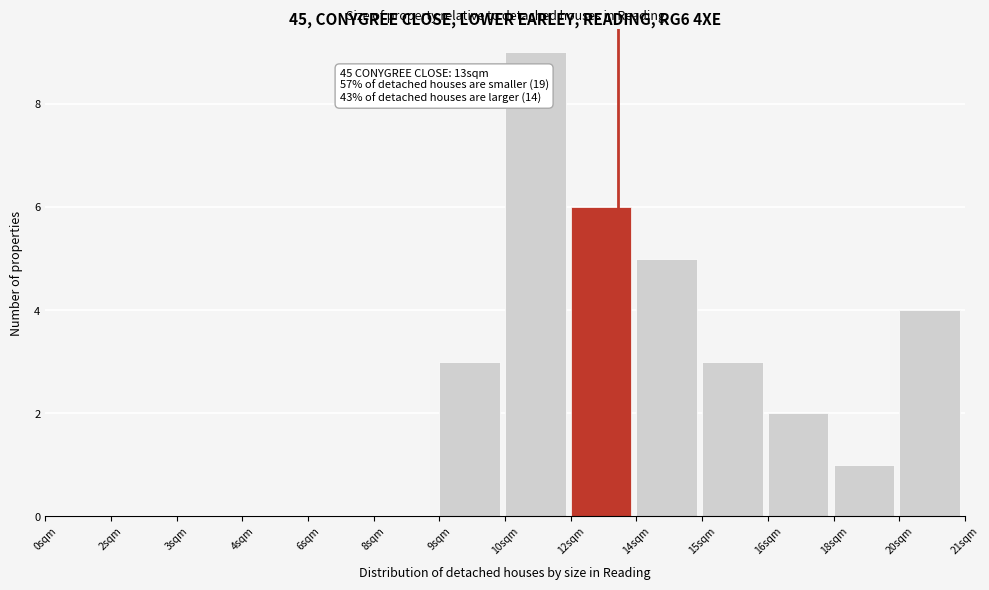

Reading left to right, transcribe all the data shown in this chart.

0sqm=0	2sqm=0	3sqm=0	4sqm=0	6sqm=0	8sqm=0	9sqm=3	10sqm=9	12sqm=6	14sqm=5	15sqm=3	16sqm=2	18sqm=1	20sqm=4